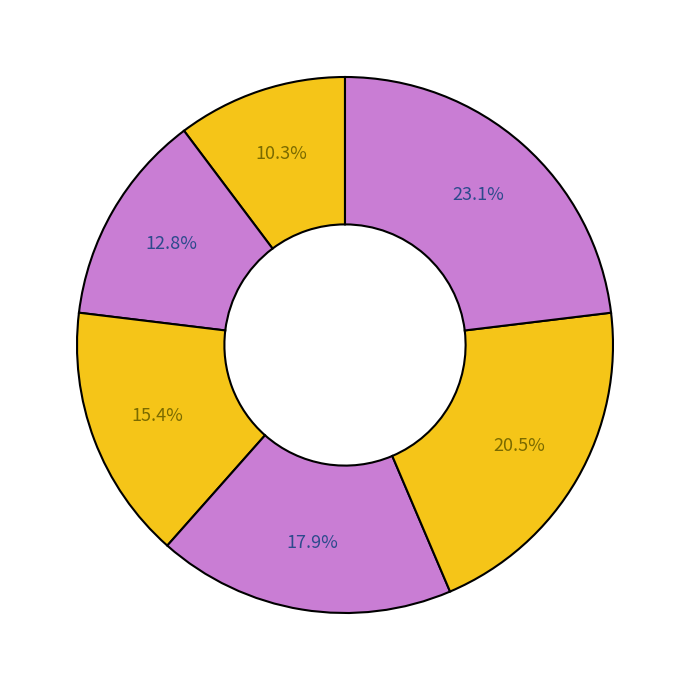

How many segments does this pie chart have?

6